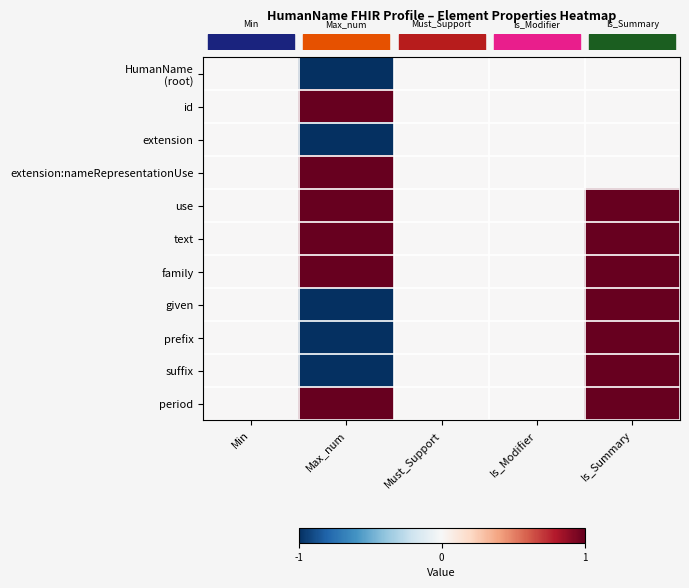

At which category is the sum across all series the highest?

Is_Summary